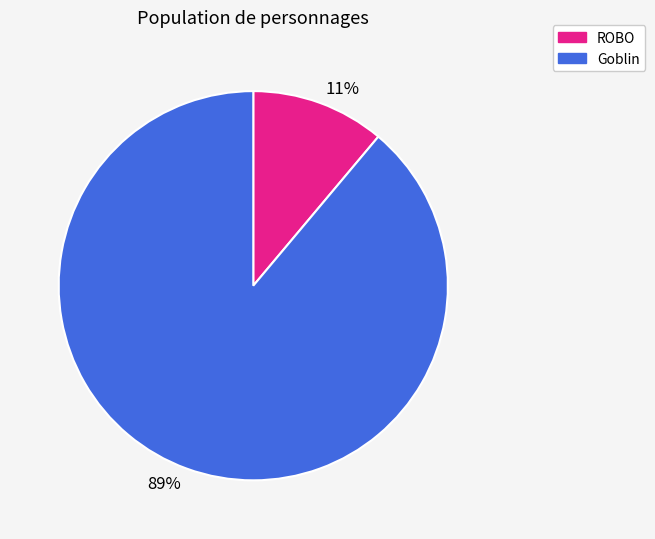

Is it true that Goblin is 89% of the pie?

True